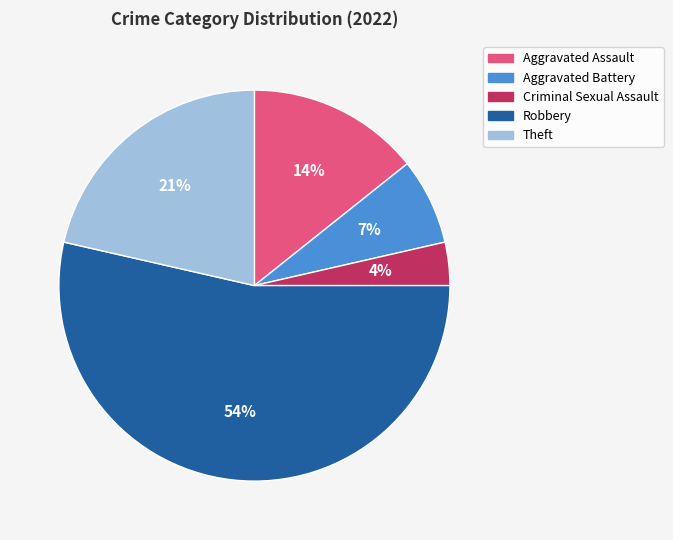

Approximately how many times larger is the value at Aggravated Battery compared to Theft?

0.3